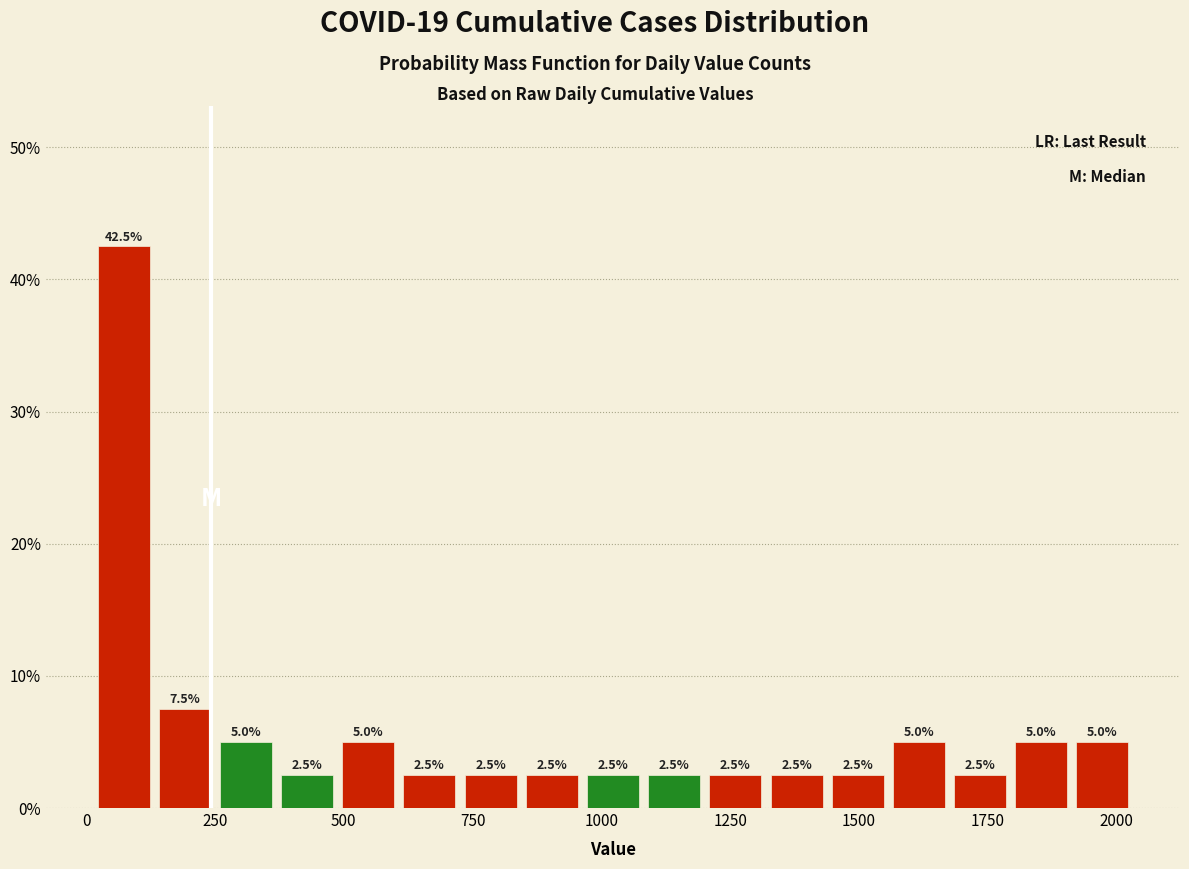

Around what value on the x-axis is the tallest bar? Give the approximate position of its centre, as read against the axis.

50